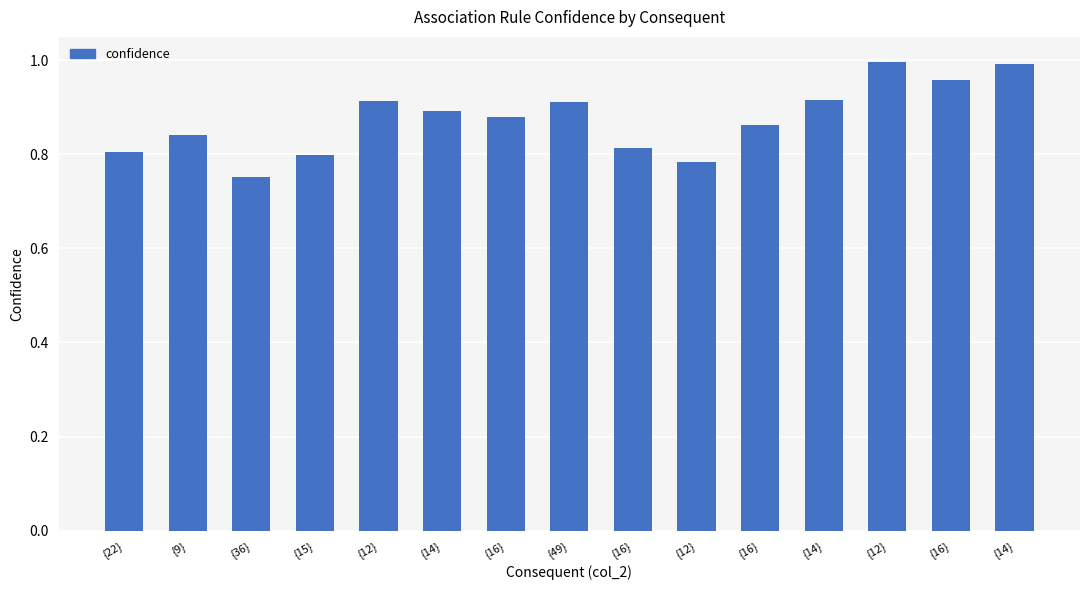

At which category does the chart reach its peak across all series?

{12}